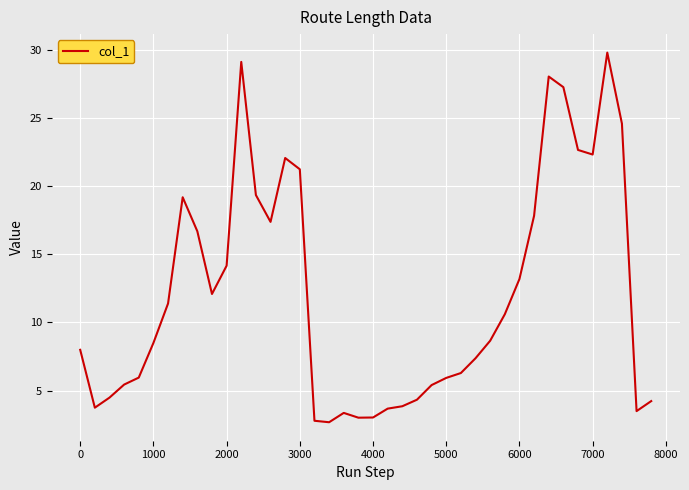

What is the smallest value displayed?

2.7